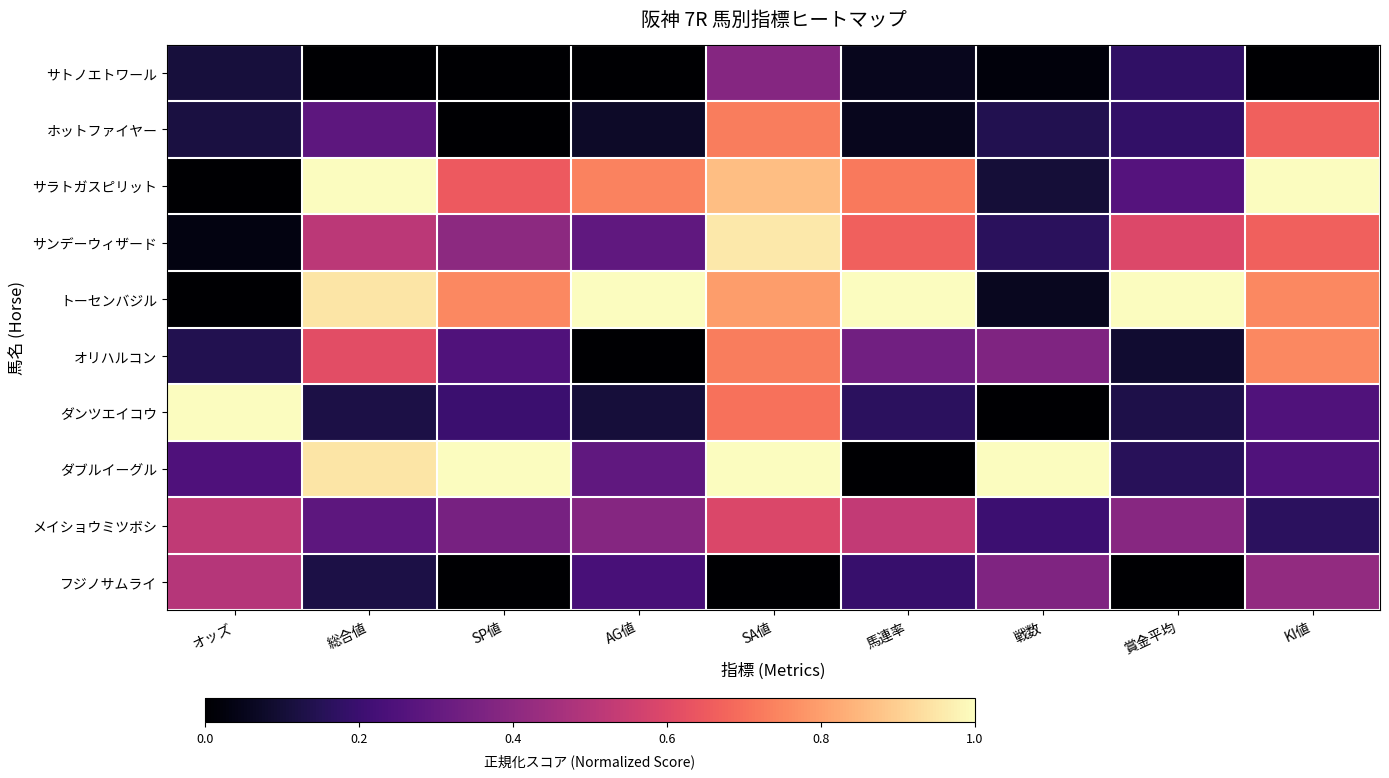

Reading left to right, what are all the values shown in this chart?

サトノエトワール: オッズ=0.1	総合値=0.0	SP値=0.0	AG値=0.0	SA値=0.4	馬連率=0.1	戦数=0.0	賞金平均=0.2	KI値=0.0
ホットファイヤー: オッズ=0.1	総合値=0.3	SP値=0.0	AG値=0.1	SA値=0.7	馬連率=0.1	戦数=0.1	賞金平均=0.2	KI値=0.7
サラトガスピリット: オッズ=0.0	総合値=1.0	SP値=0.7	AG値=0.7	SA値=0.9	馬連率=0.7	戦数=0.1	賞金平均=0.3	KI値=1.0
サンデーウィザード: オッズ=0.0	総合値=0.5	SP値=0.4	AG値=0.3	SA値=1.0	馬連率=0.7	戦数=0.2	賞金平均=0.6	KI値=0.7
トーセンバジル: オッズ=0.0	総合値=0.9	SP値=0.8	AG値=1.0	SA値=0.8	馬連率=1.0	戦数=0.1	賞金平均=1.0	KI値=0.8
オリハルコン: オッズ=0.1	総合値=0.6	SP値=0.2	AG値=0.0	SA値=0.7	馬連率=0.3	戦数=0.4	賞金平均=0.1	KI値=0.8
ダンツエイコウ: オッズ=1.0	総合値=0.1	SP値=0.2	AG値=0.1	SA値=0.7	馬連率=0.2	戦数=0.0	賞金平均=0.1	KI値=0.2
ダブルイーグル: オッズ=0.2	総合値=0.9	SP値=1.0	AG値=0.3	SA値=1.0	馬連率=0.0	戦数=1.0	賞金平均=0.2	KI値=0.2
メイショウミツボシ: オッズ=0.5	総合値=0.3	SP値=0.3	AG値=0.4	SA値=0.6	馬連率=0.5	戦数=0.2	賞金平均=0.4	KI値=0.2
フジノサムライ: オッズ=0.5	総合値=0.1	SP値=0.0	AG値=0.2	SA値=0.0	馬連率=0.2	戦数=0.4	賞金平均=0.0	KI値=0.4